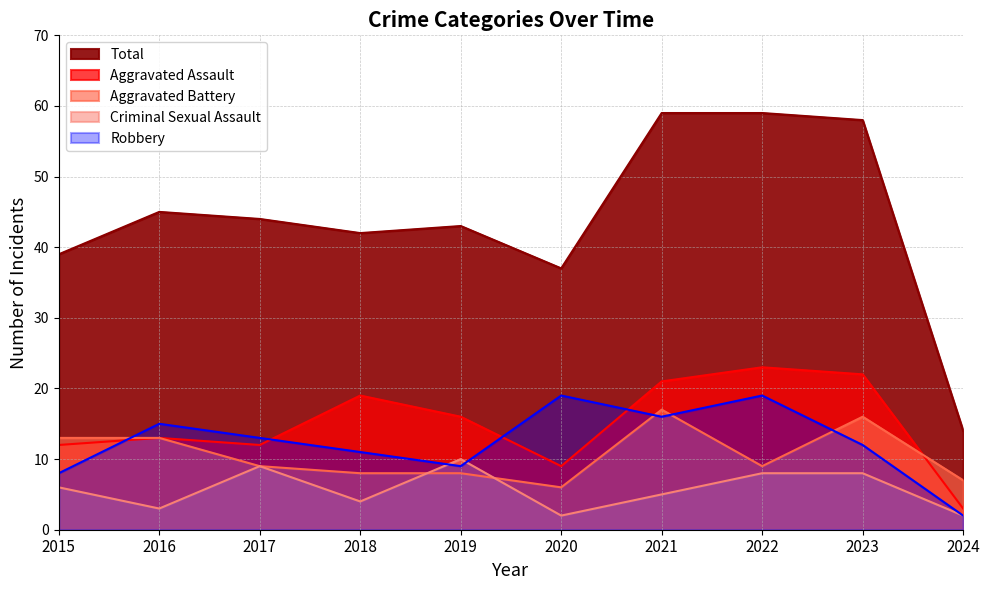

What are all the series names shown in the legend?

Aggravated Assault, Aggravated Battery, Criminal Sexual Assault, Robbery, Total